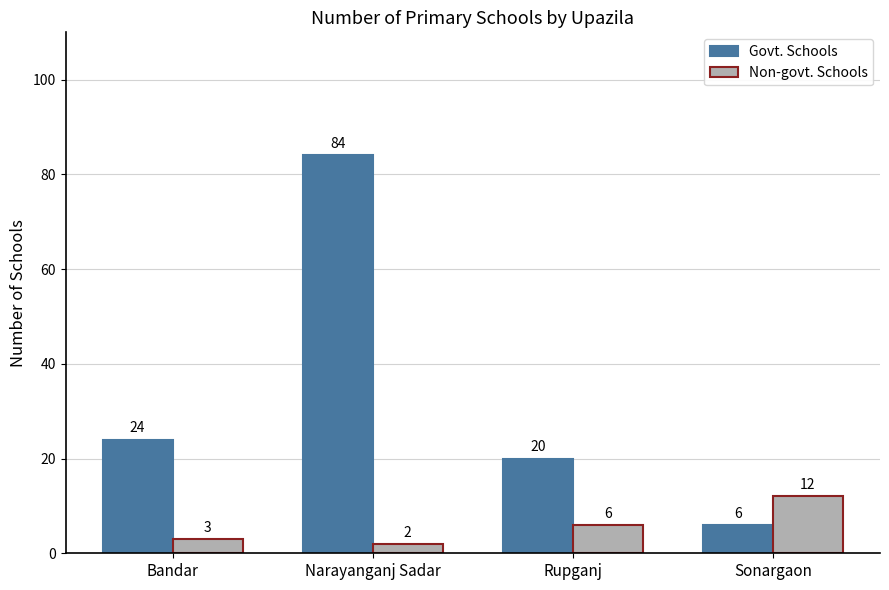

What is the value of the Non-govt. Schools bar at the 2nd from the left?

2